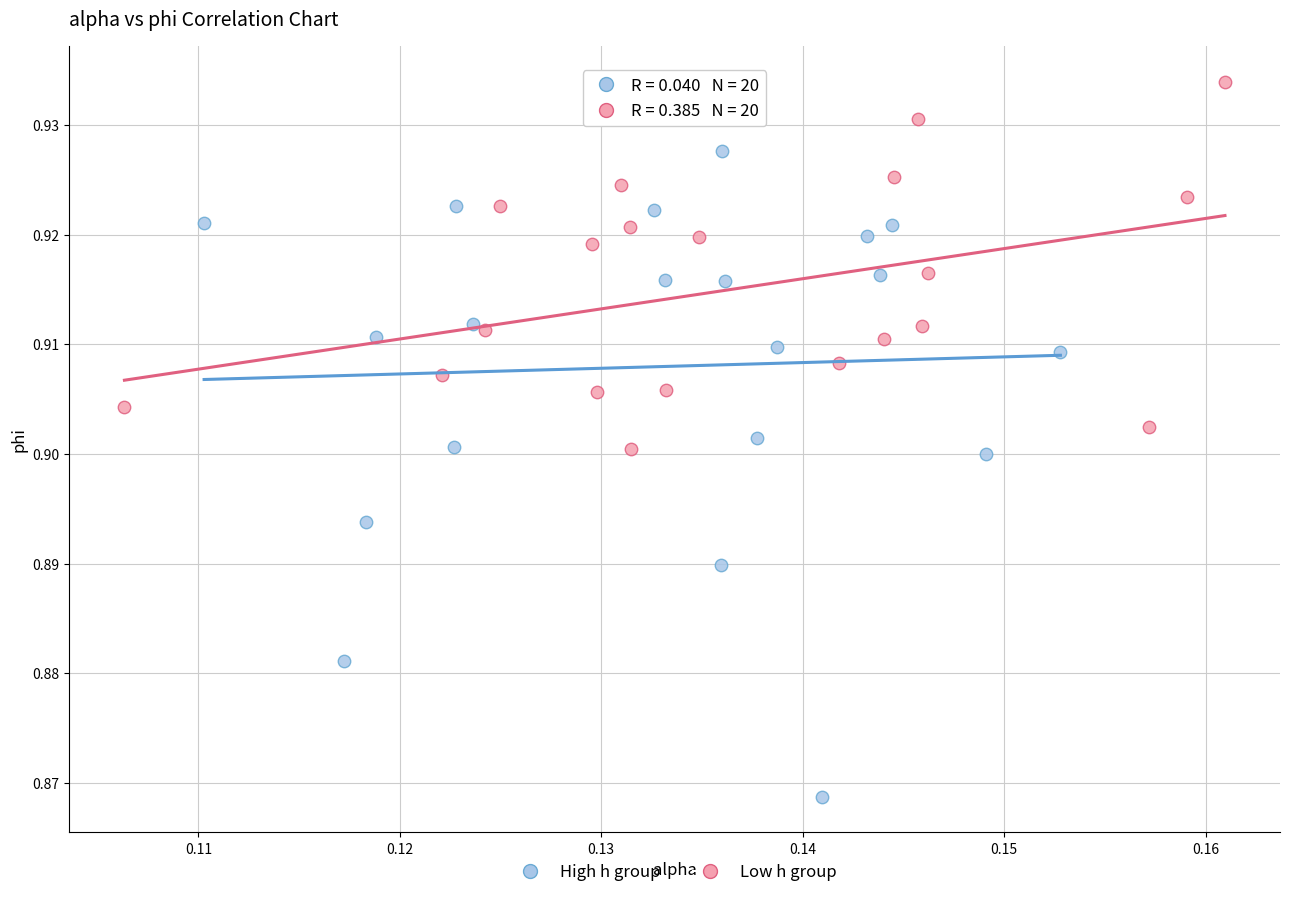

Which series has the largest Y range (max minus min)?

High h group